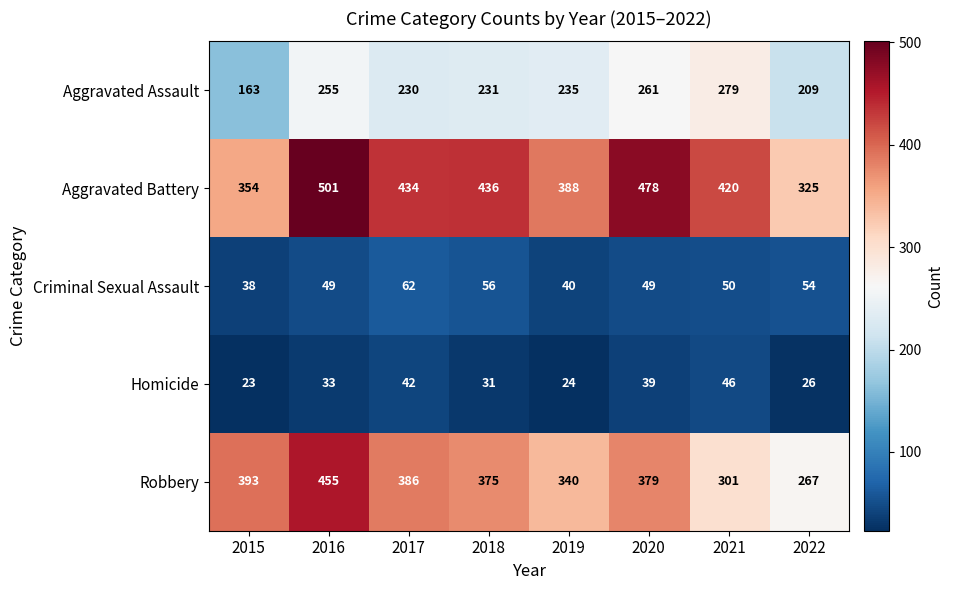

The value of Homicide at 2016 is 33. True or false?

True